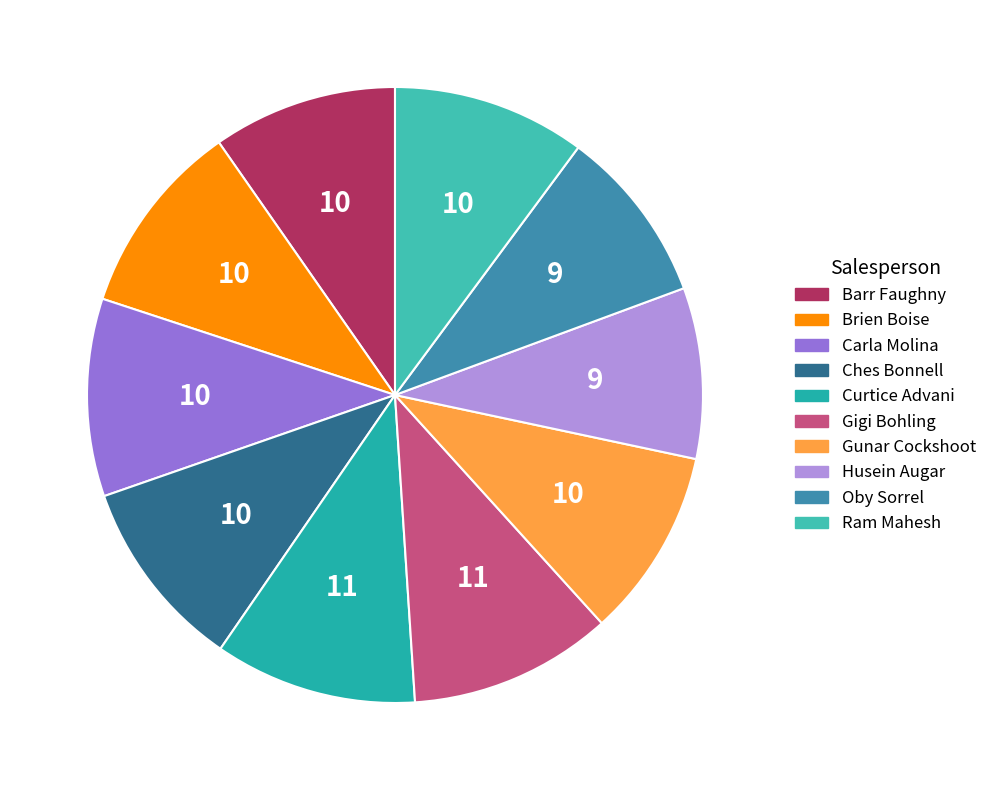

Count the number of slices in the pie.

10